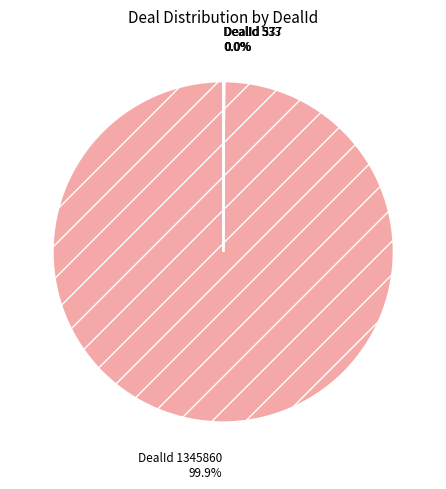

How many segments does this pie chart have?

4